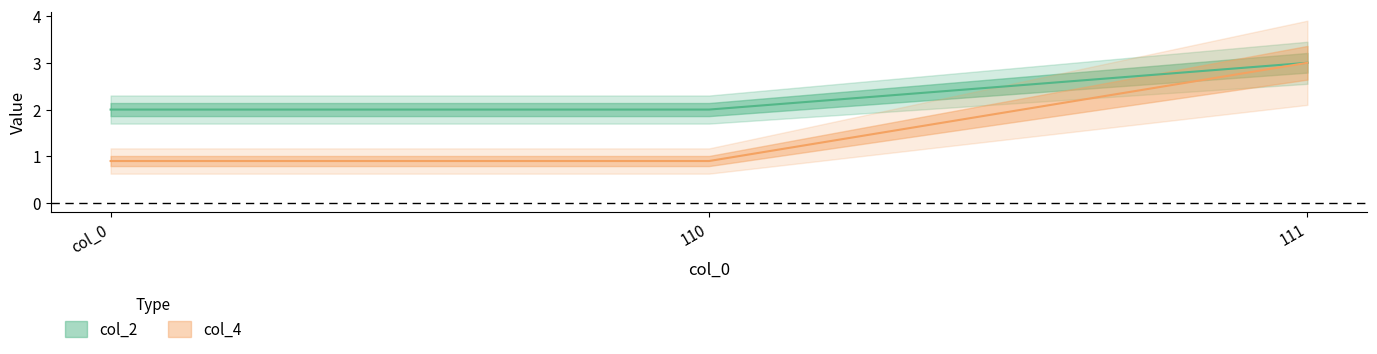

Is it true that col_4 equals 1.6 at 110?

False